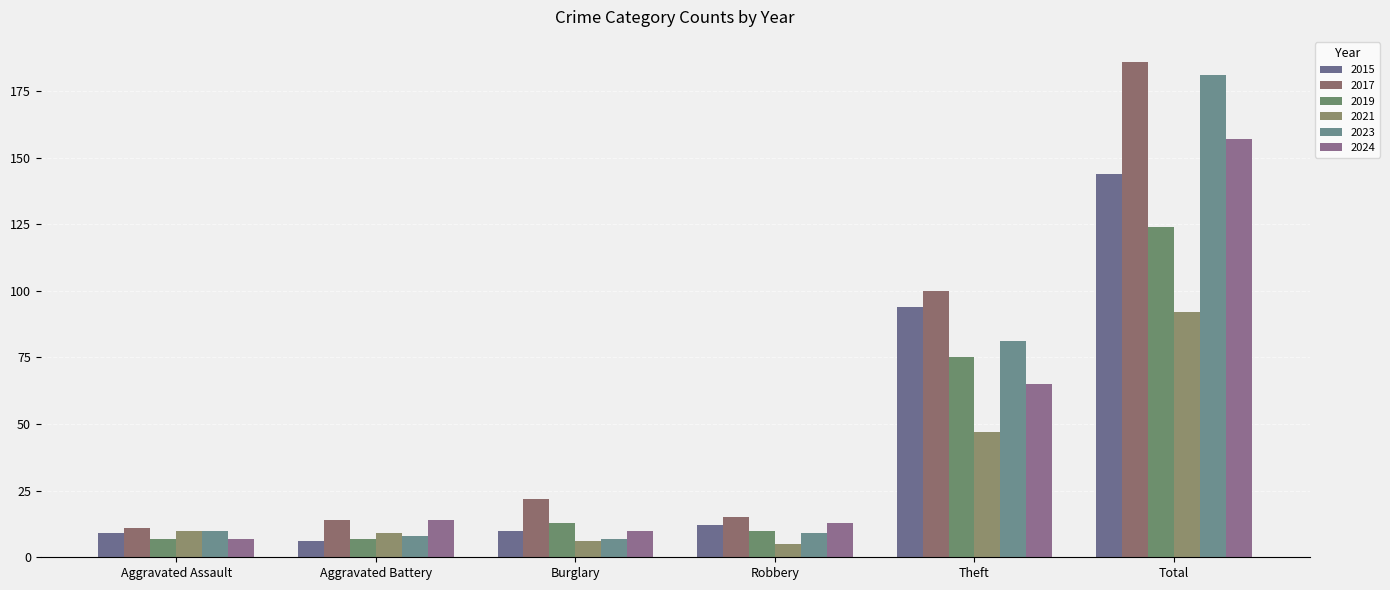

Read the 2015 value at Burglary, to the nearest 10.

10